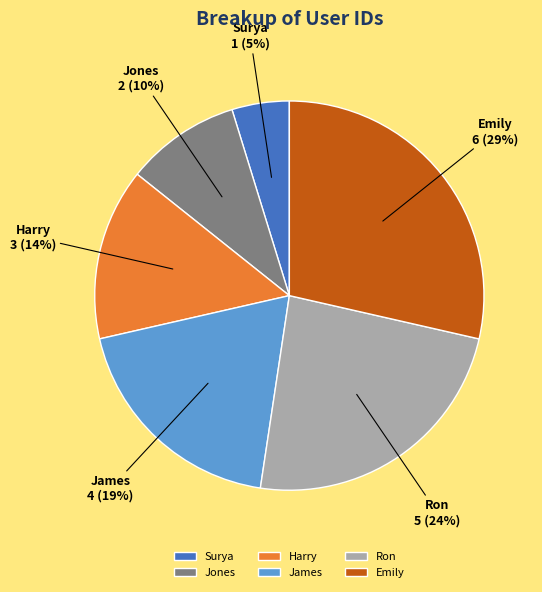

Do Harry and Jones together represent more than half of the pie?

No